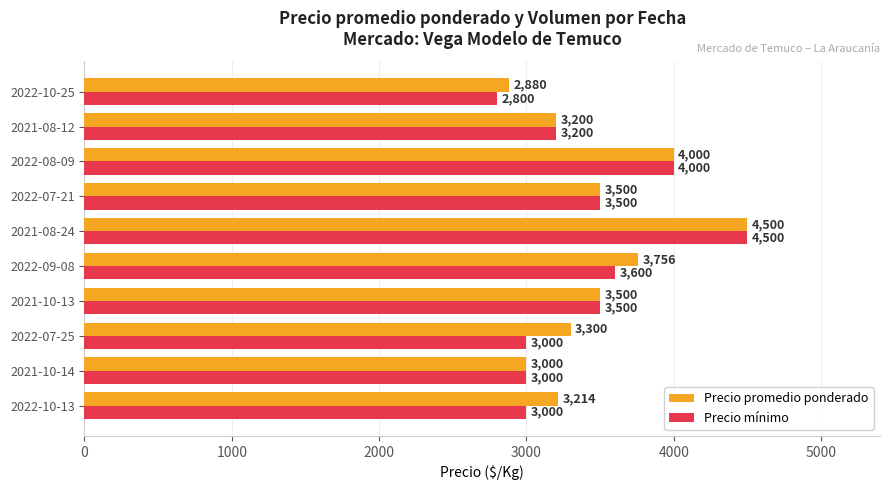

How many values in the Precio mínimo series are below 3500?

5